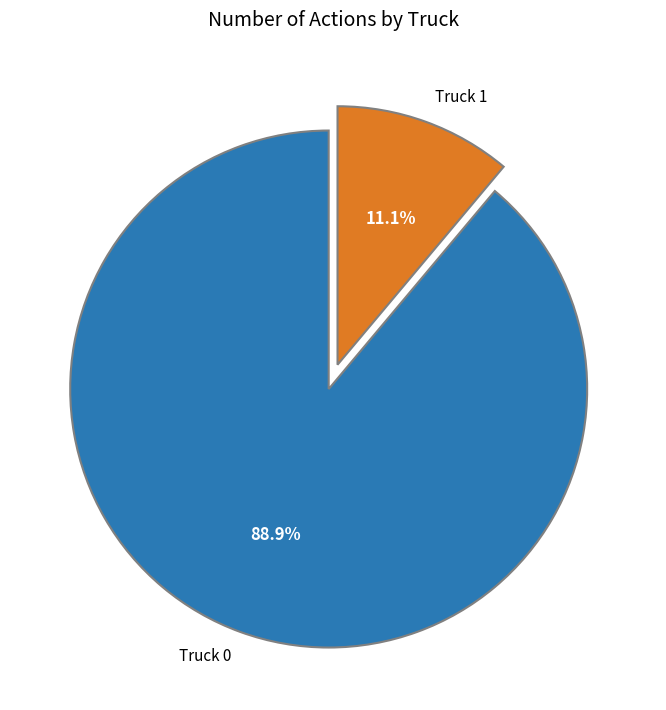

Combined, do Truck 1 and Truck 0 account for over 50%?

Yes